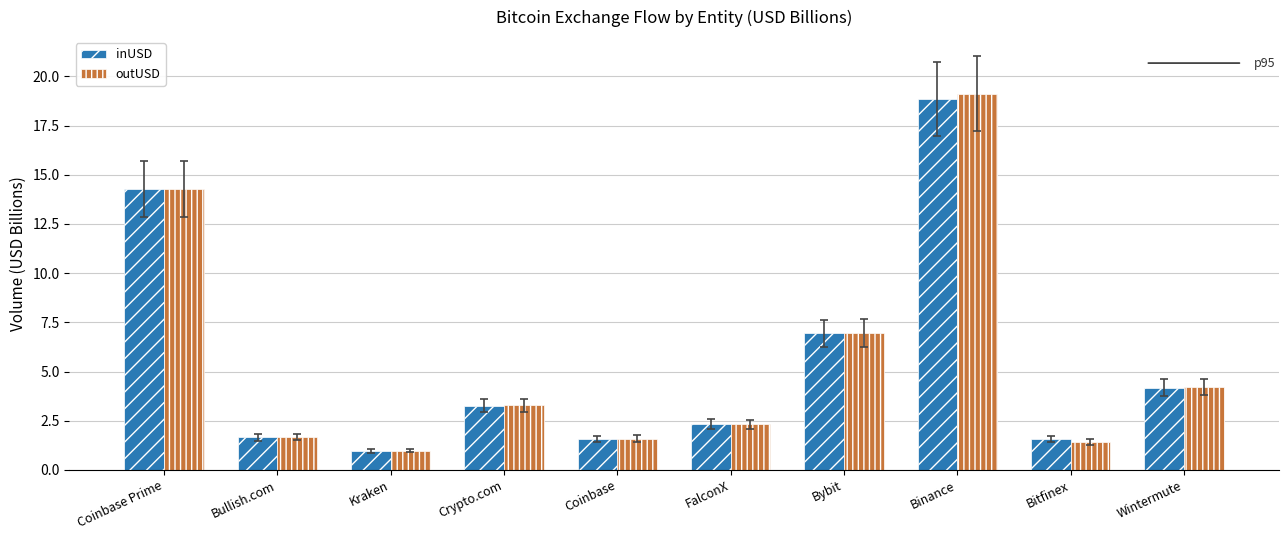

Which series has the widest spread of values?

outUSD